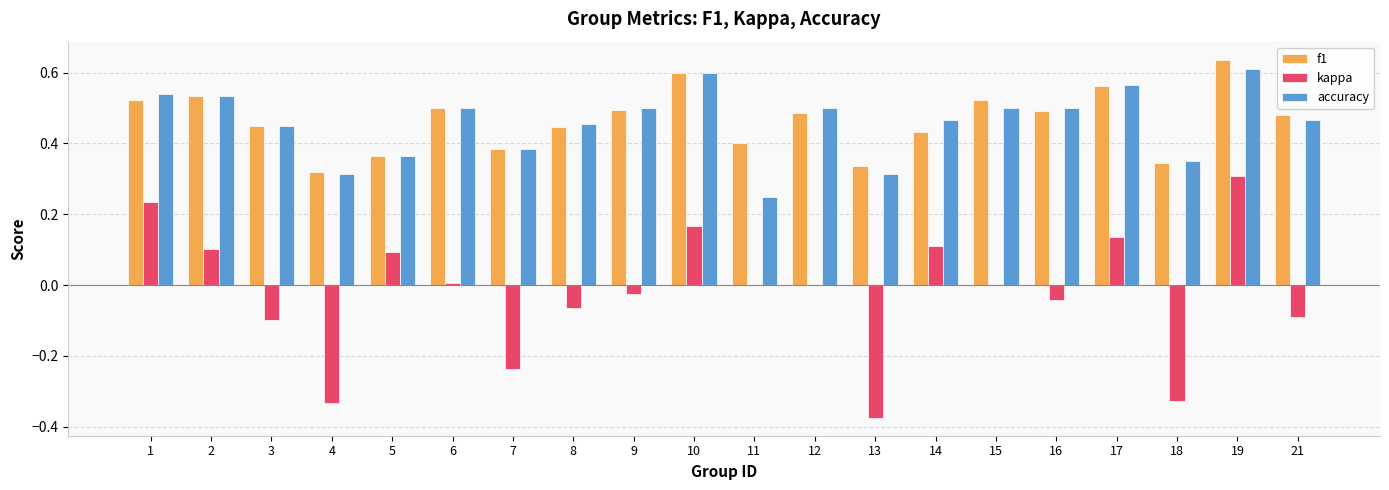

Between 1 and 16, which series saw the biggest shift?

kappa